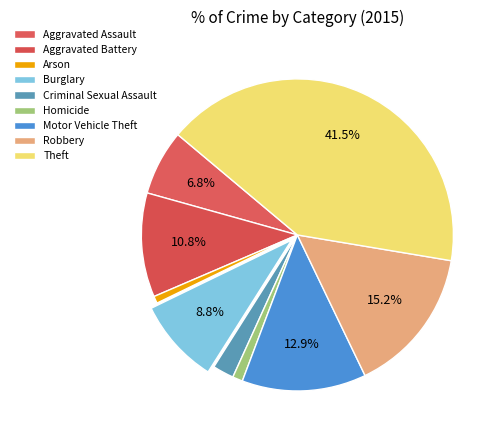

Approximately how many times larger is the value at Robbery compared to Theft?

0.4